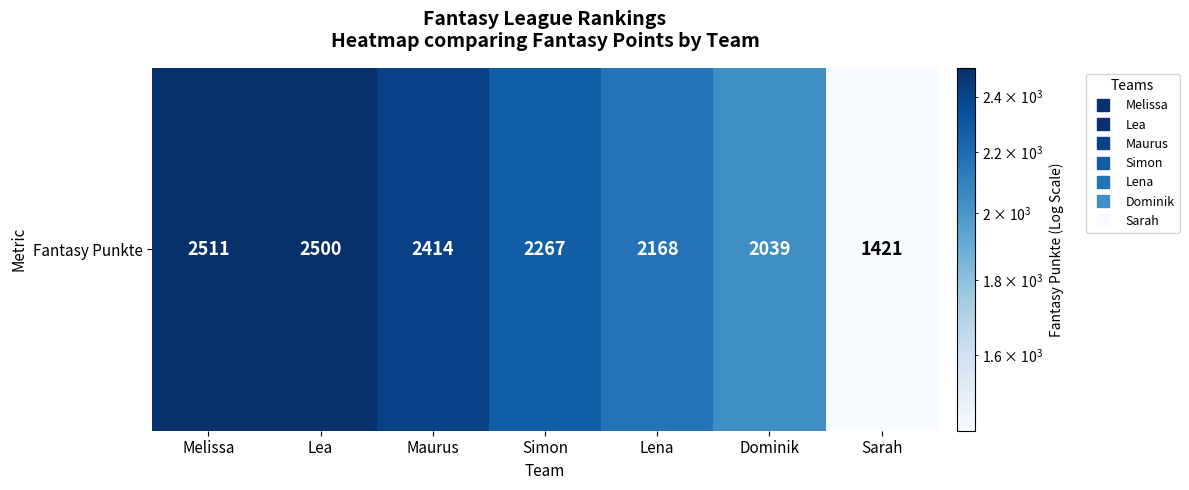

True or false: the data shows 1260 at Melissa.

False